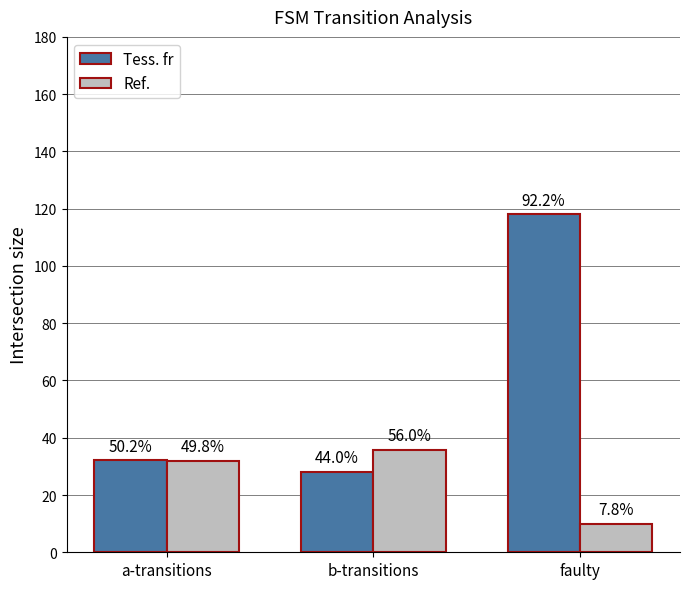

Which category has the lowest value in the Ref. series?

faulty